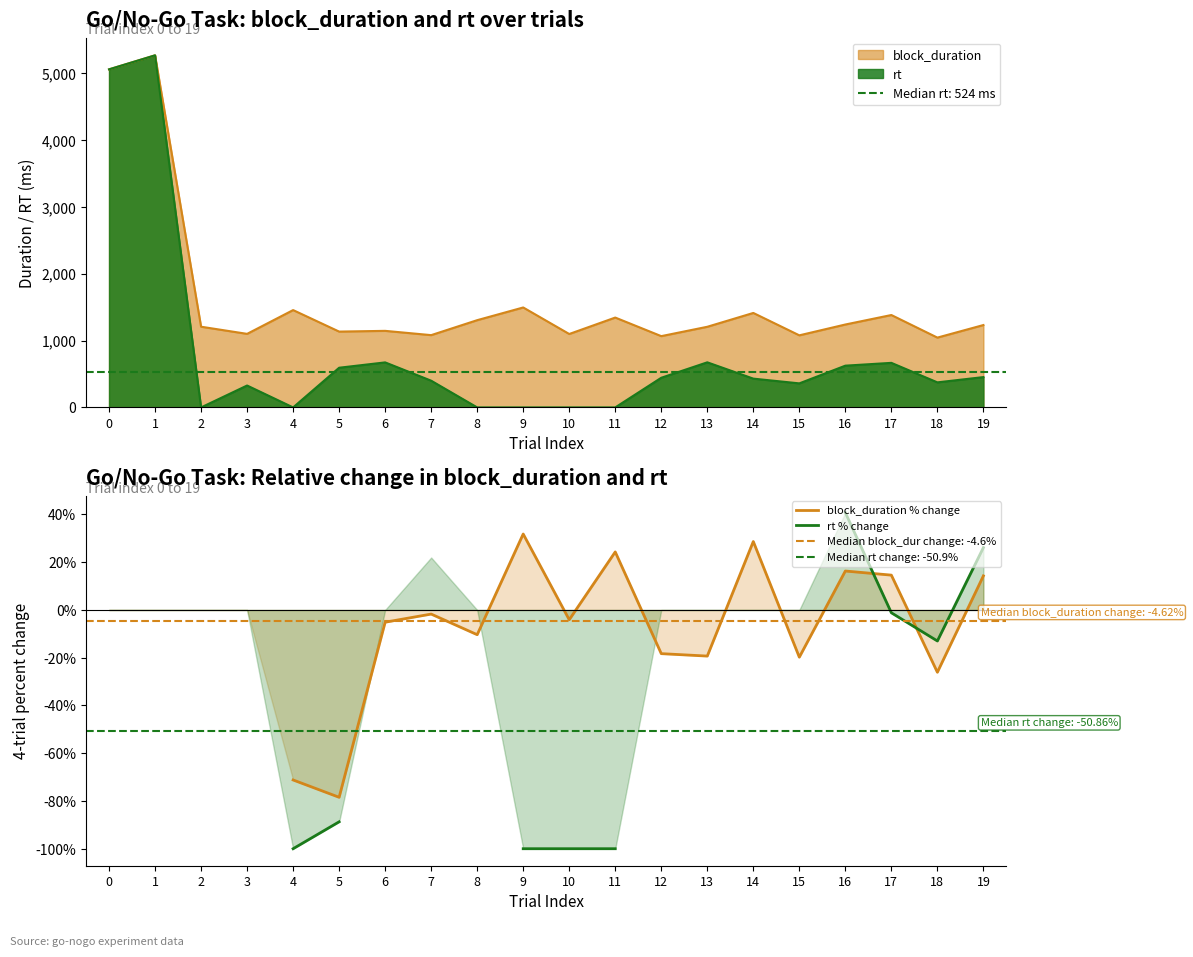

How many lines are shown in the chart?

2